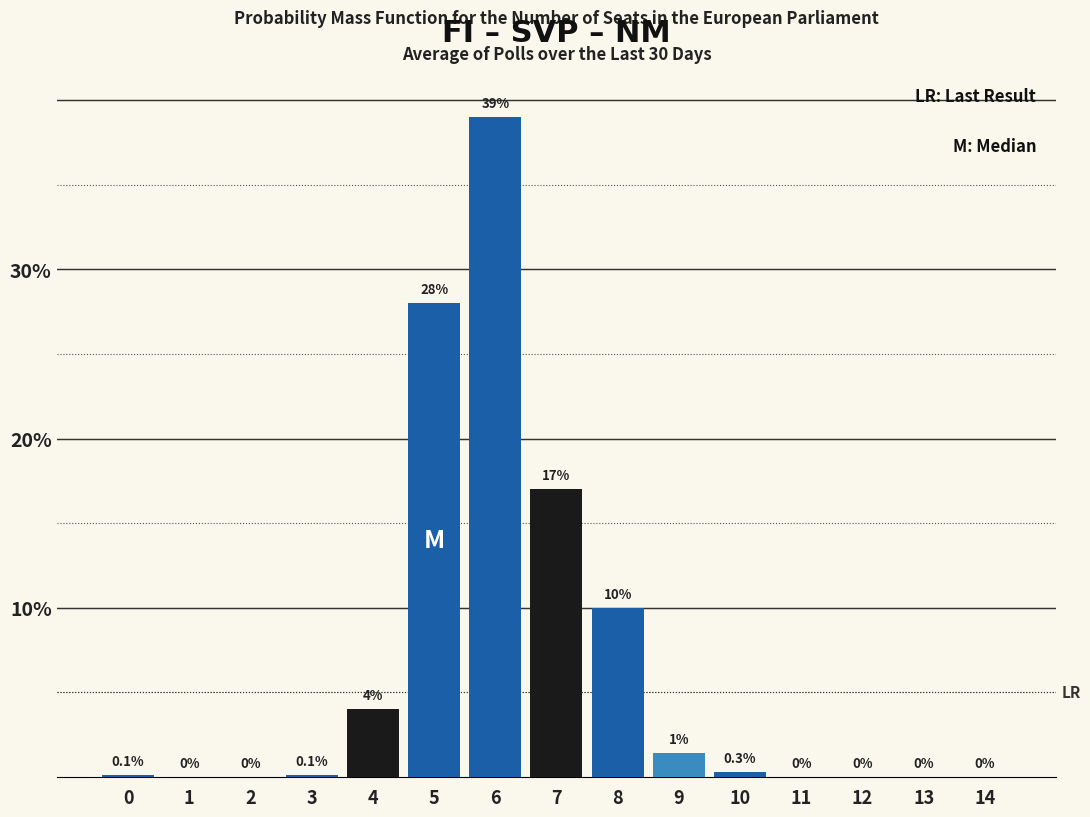

Reading left to right, what are all the values shown in this chart?

0=0.1	1=0.0	2=0.0	3=0.1	4=4.0	5=28.0	6=39.0	7=17.0	8=10.0	9=1.4	10=0.3	11=0.0	12=0.0	13=0.0	14=0.0